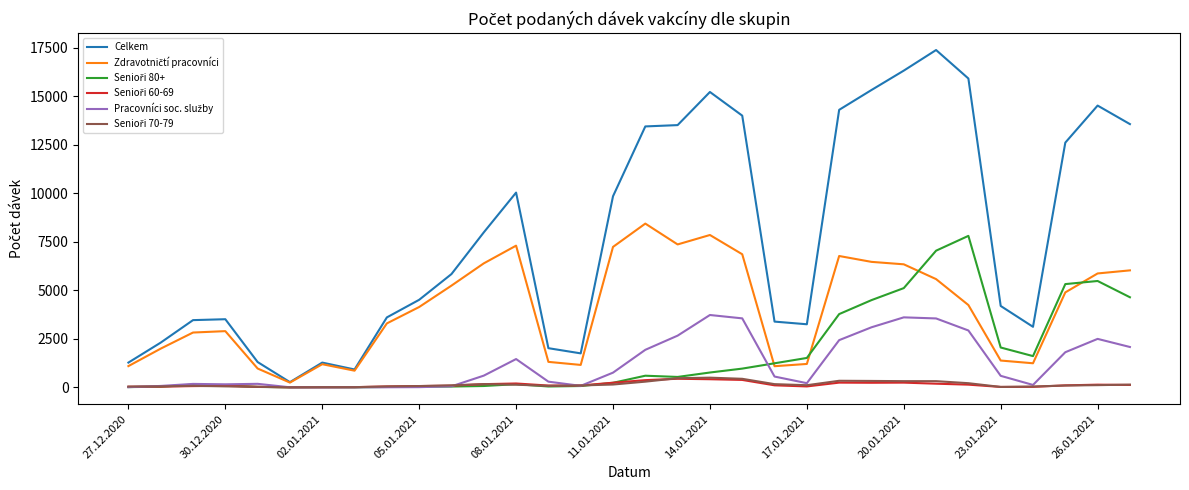

Which series has the widest spread of values?

Celkem